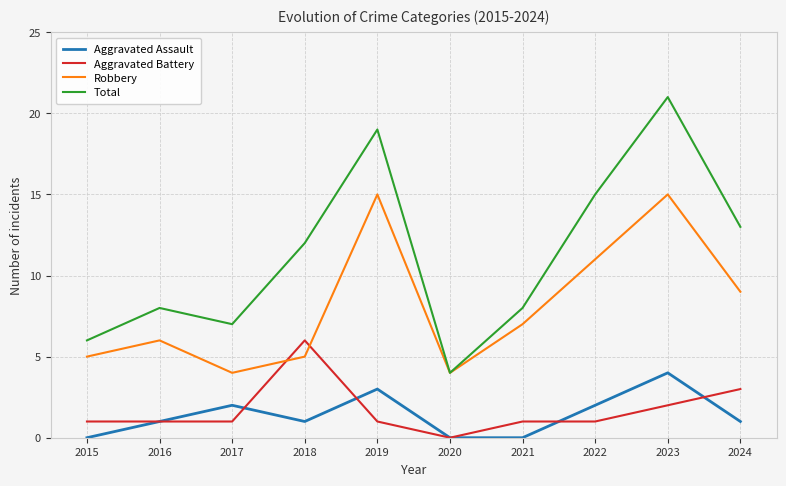

Which series has the largest total across all categories?

Total